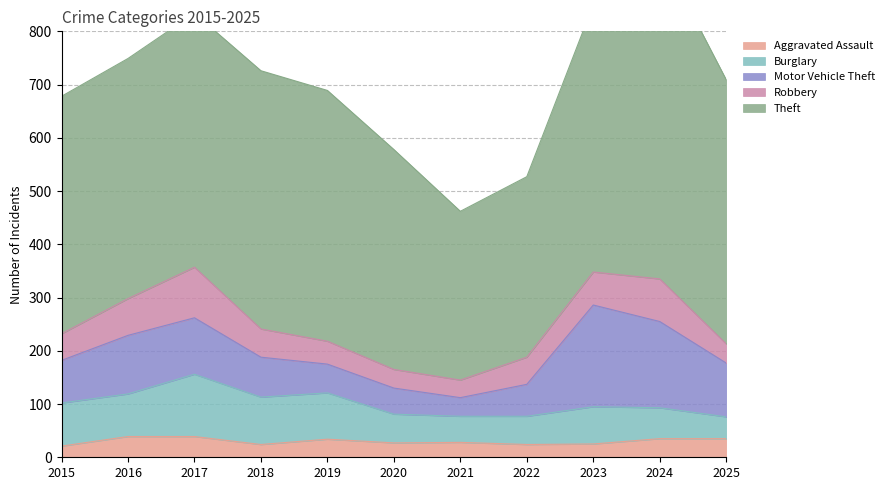

True or false: Motor Vehicle Theft and Robbery cross at least once.

False